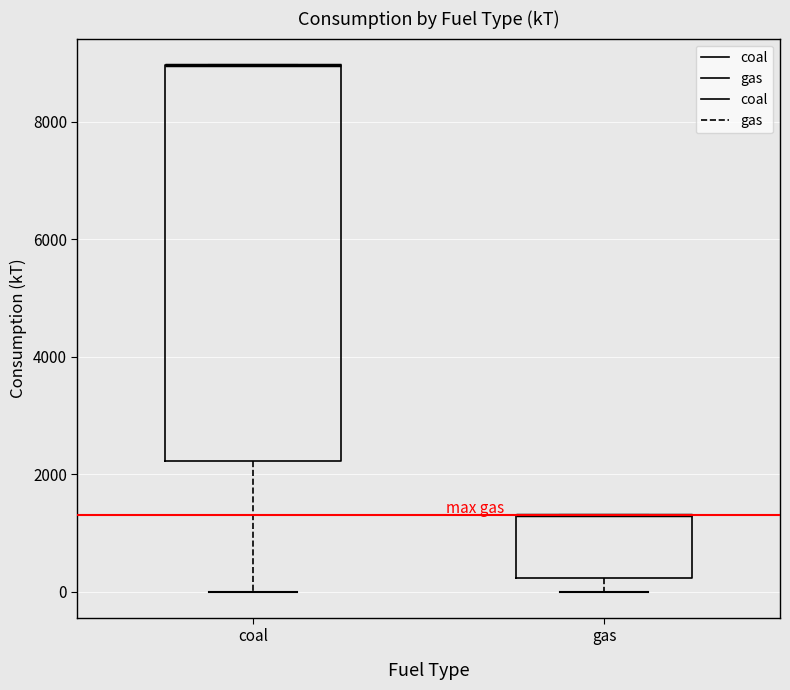

Reading left to right, transcribe this box plot: for each box, give where its median line is, the range the box spans, and where its two whiskers end, as read against the y-axis. The values are not printed on the chart, so give them approximately, as read against the axis.

coal: median 9000 (drawn on the box's upper edge), box 2200 to 9000, whiskers 0 to 9000
gas: median 1400 (drawn on the box's upper edge), box 200 to 1400, whiskers 0 to 1400